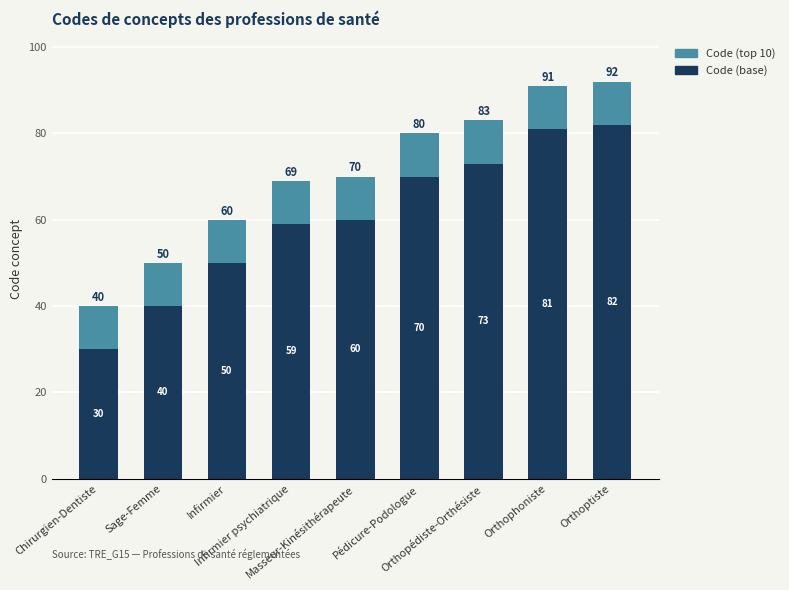

How many series are shown in this chart?

2